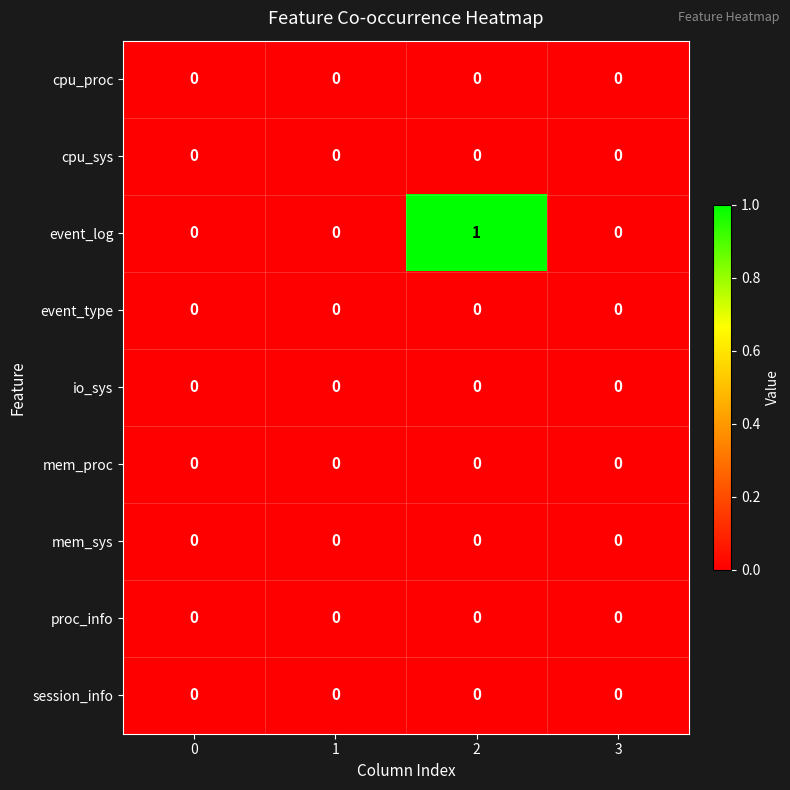

Which series has the largest total across all categories?

event_log